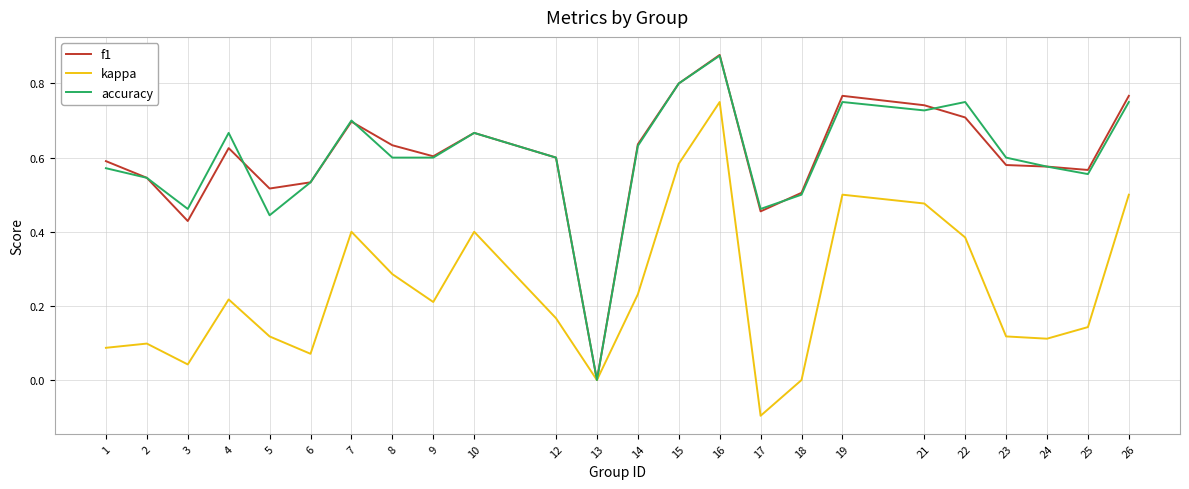

Is the value of kappa at 14 greater than the value of accuracy at 25?

No